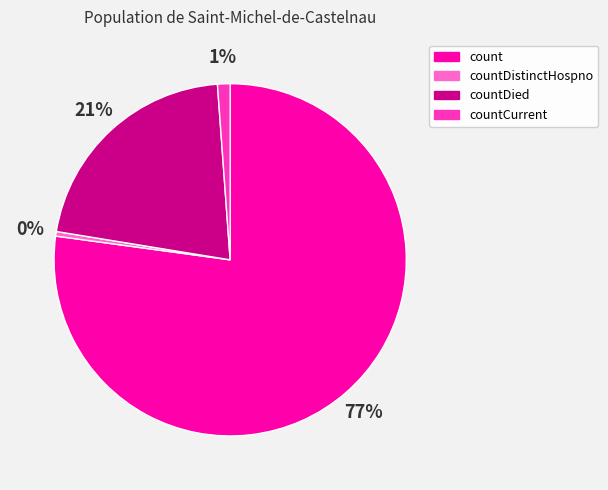

What is the smallest slice in the pie chart?

countDistinctHospno